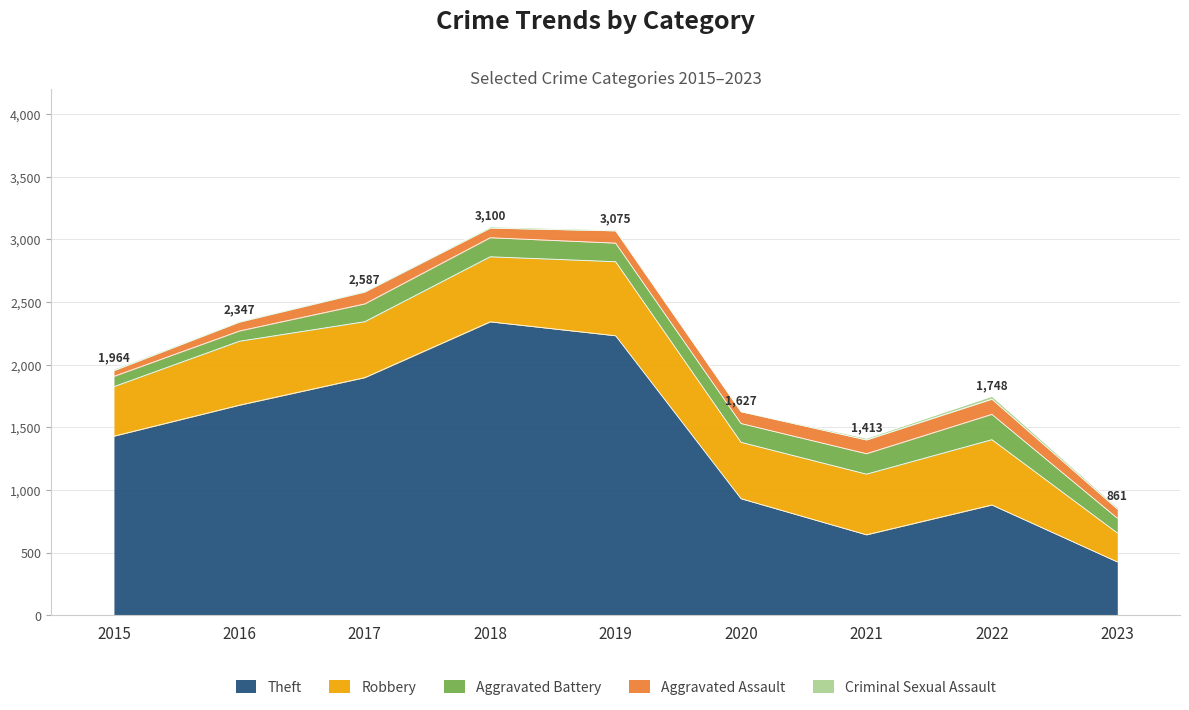

At which category does Criminal Sexual Assault reach its first local valley?

2020